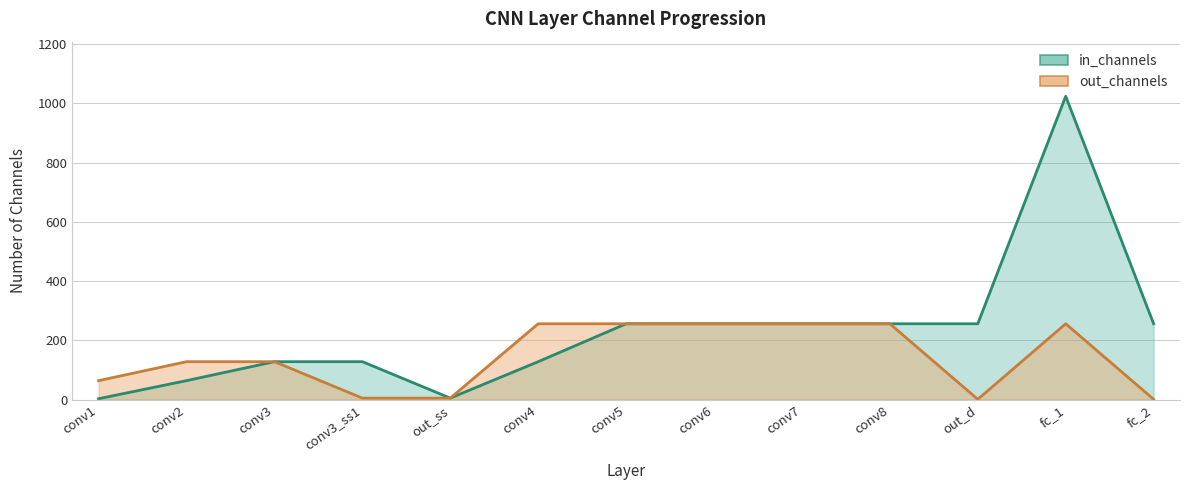

What is the difference between the in_channels values at conv6 and out_ss?

251